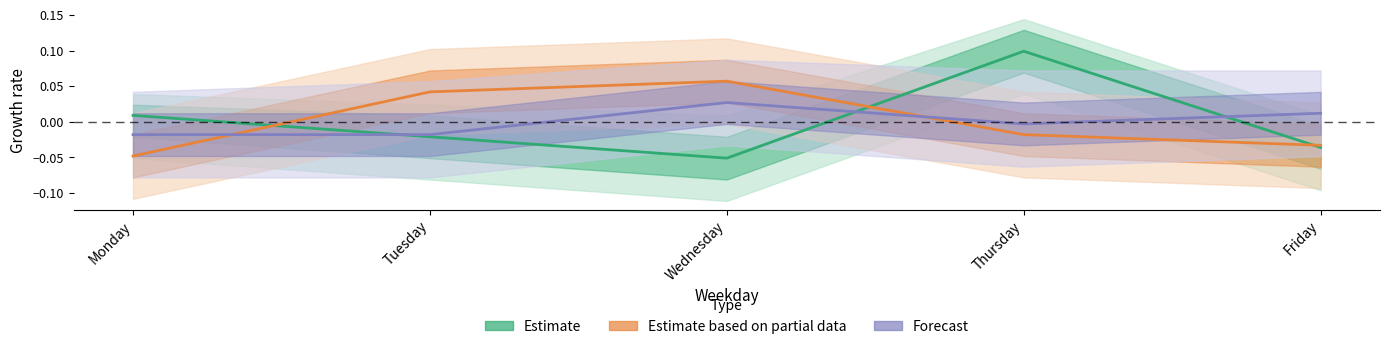

Reading left to right, what are all the values shown in this chart?

Estimate: 0.0	-0.0	-0.1	0.1	-0.0
Estimate based on partial data: -0.0	0.0	0.1	-0.0	-0.0
Forecast: -0.0	-0.0	0.0	-0.0	0.0